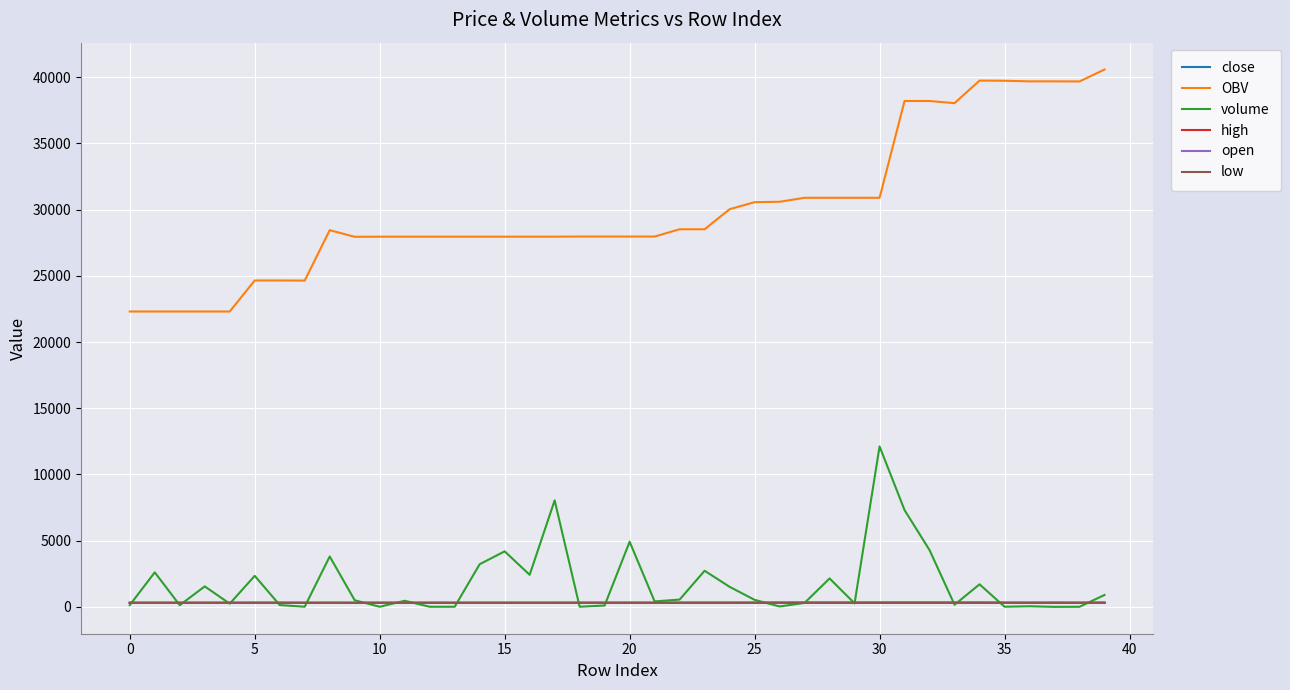

Which series has the largest total across all categories?

OBV